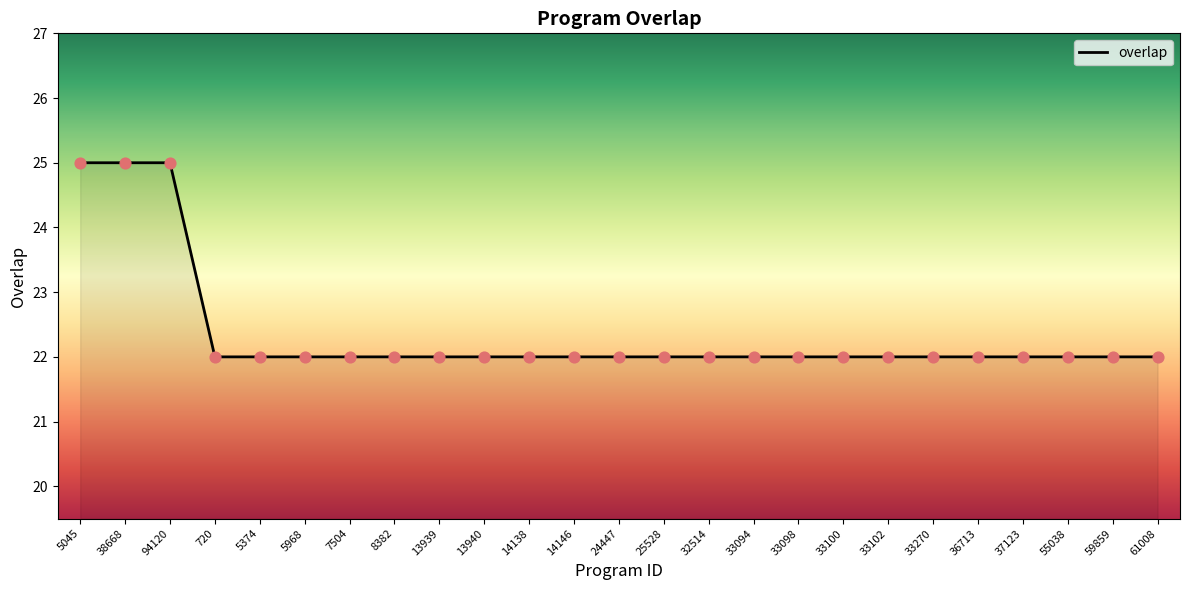

What is the ratio of the value at 13939 to the value at 5045?

0.9